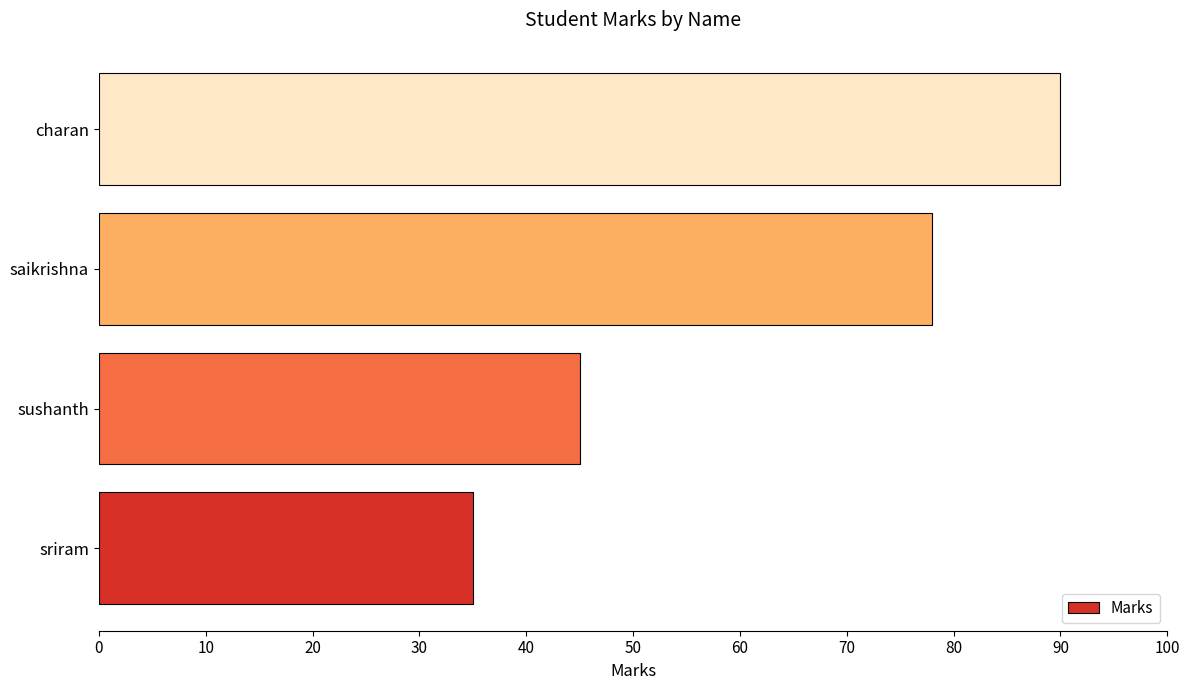

Which has a higher value, saikrishna or charan?

charan